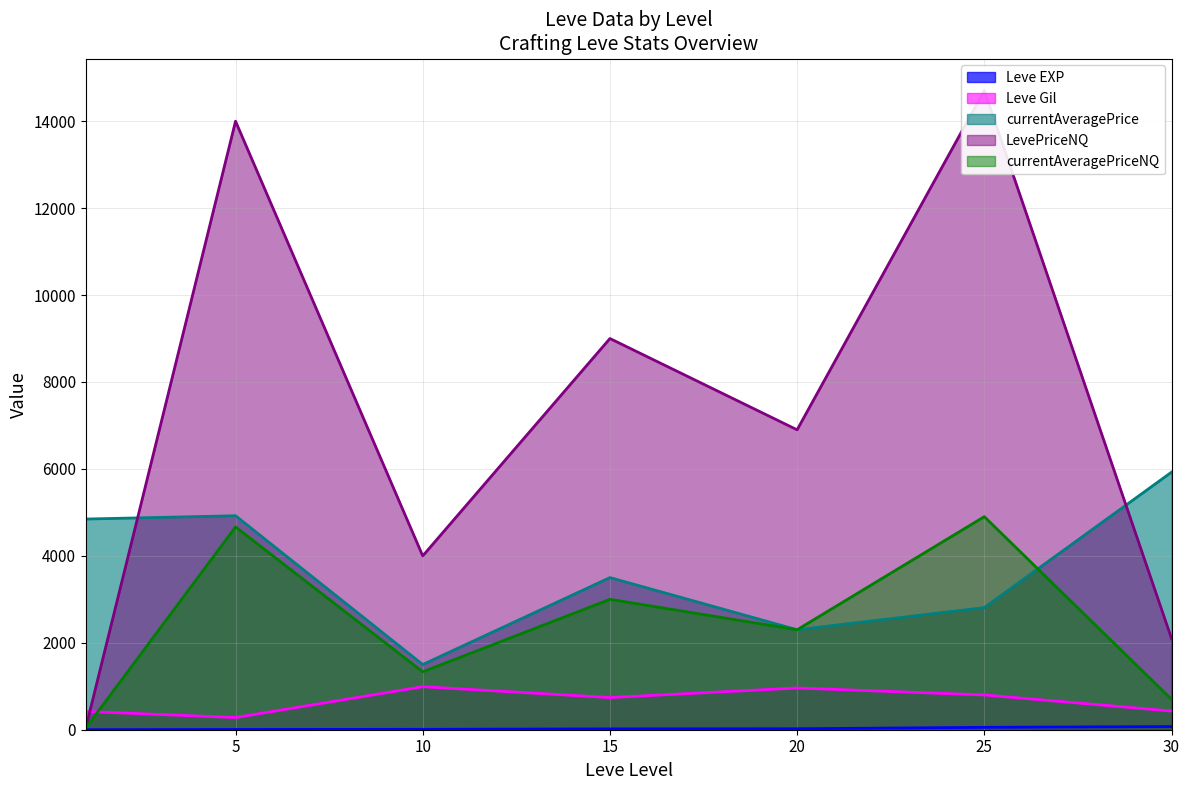

What is the spread (max minus min) of values at 5?

13993.0